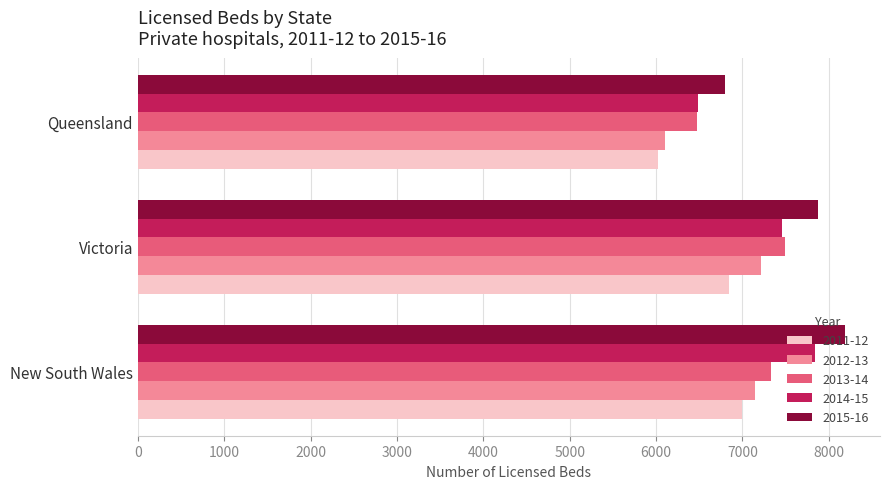

Which series has the largest total across all categories?

2015-16